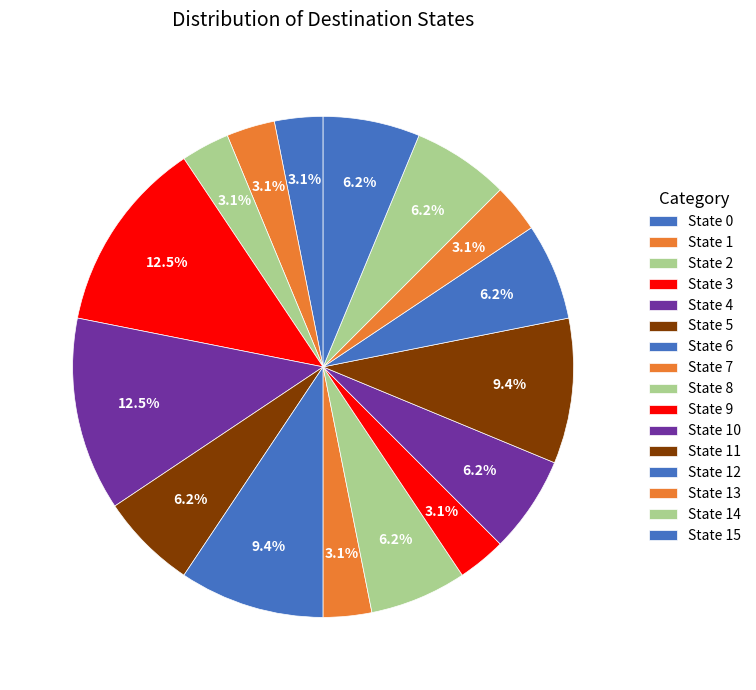

Is there a majority slice in this chart?

No